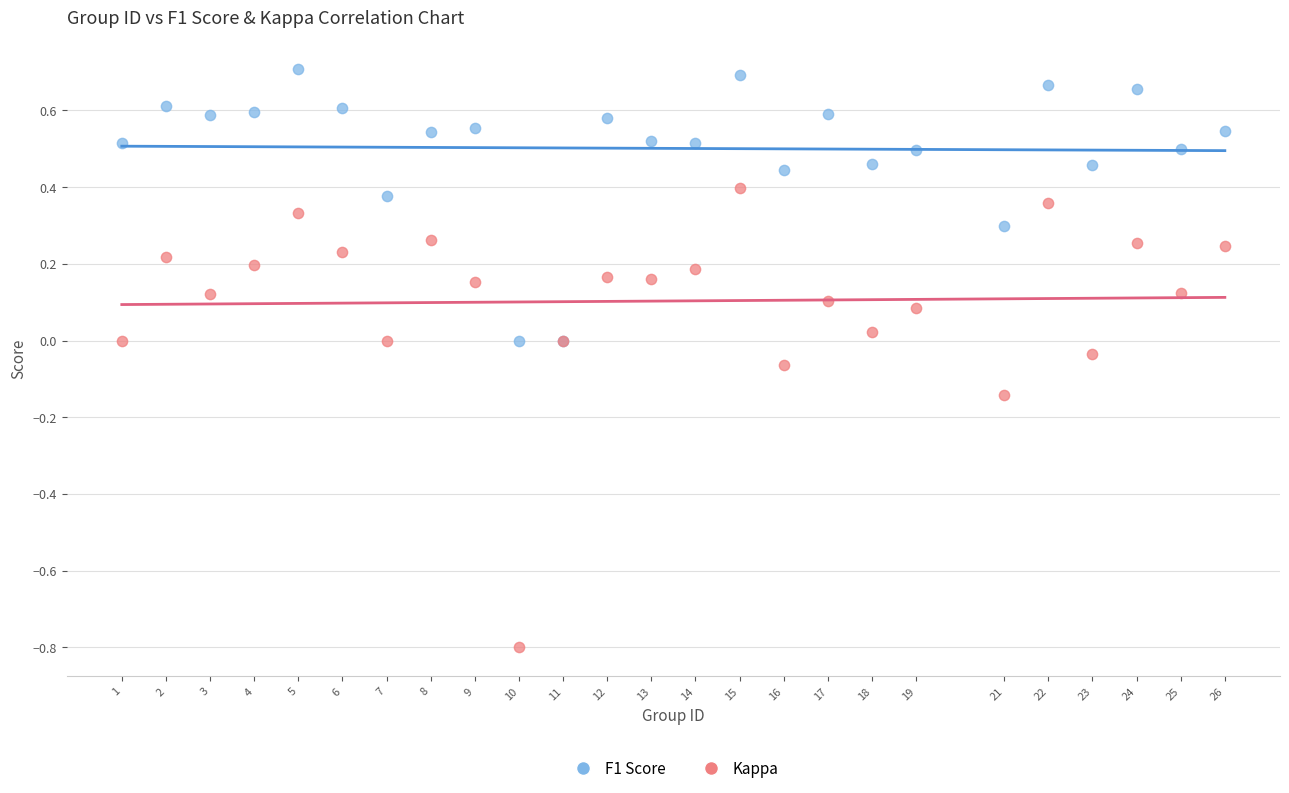

Which series has the widest spread of Y values?

Kappa